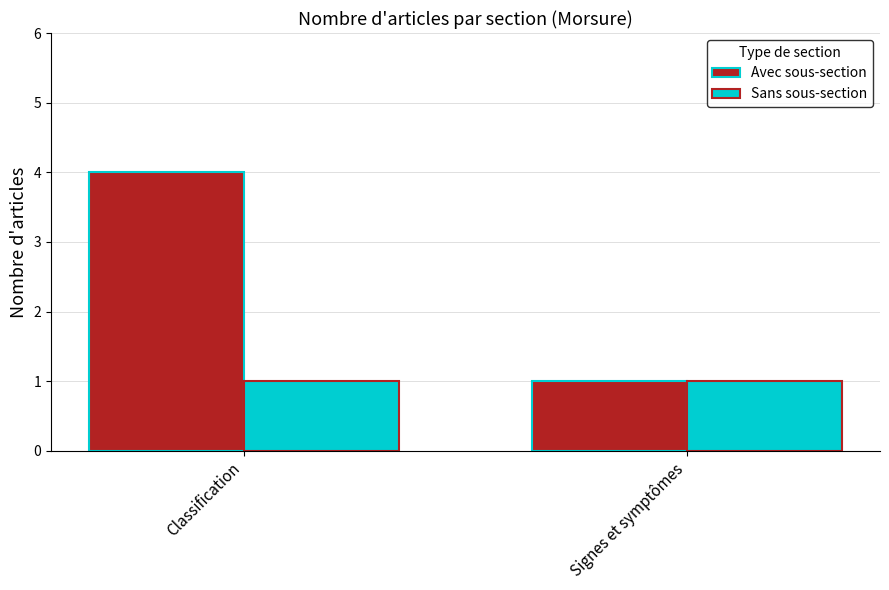

What is the value of the Avec sous-section bar at the 1st from the left?

4